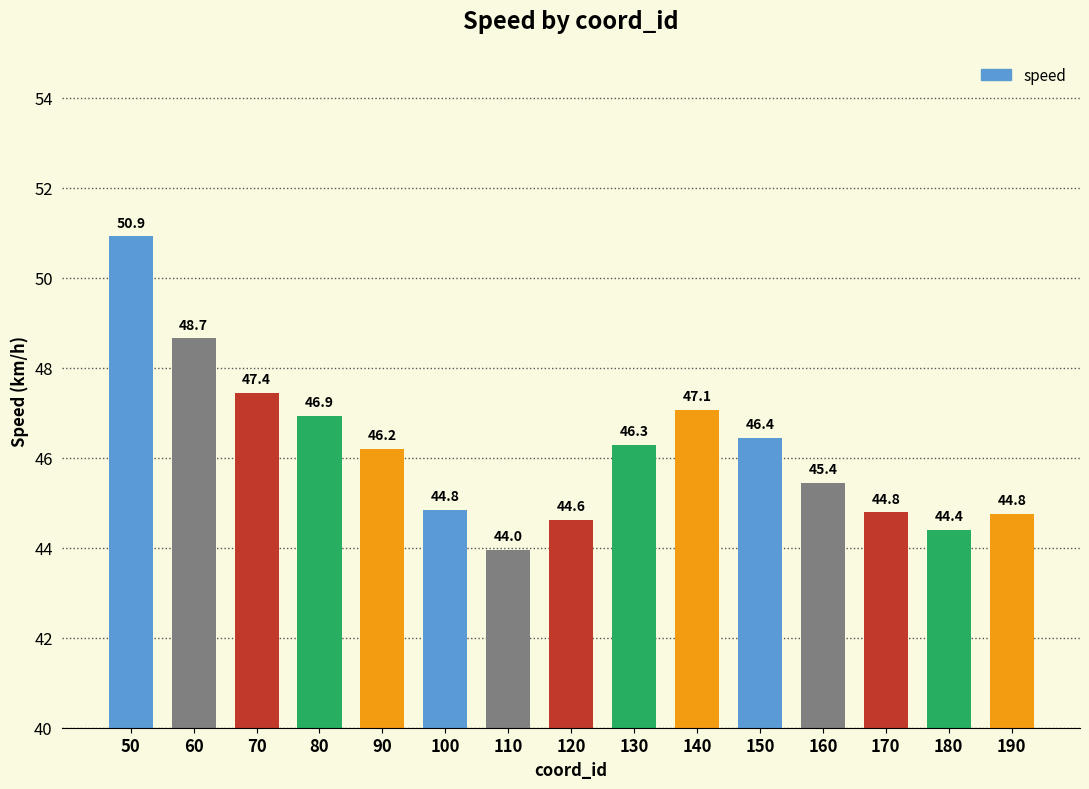

What is the value of the 10th bar from the left?

47.1